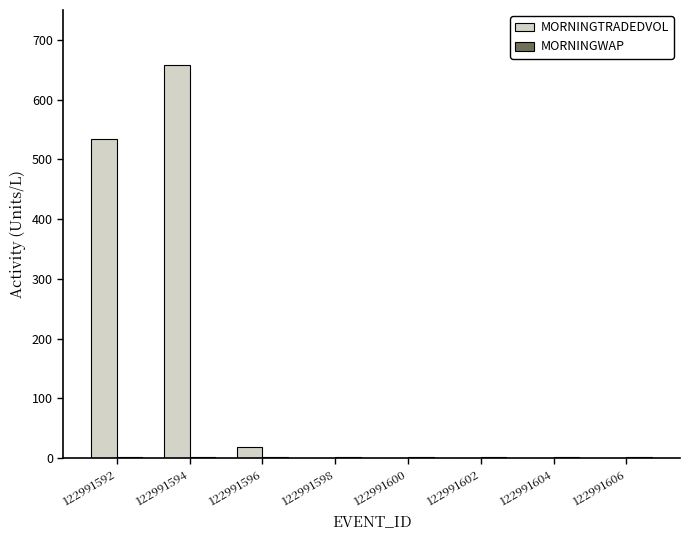

Count the number of categories in the chart.

8